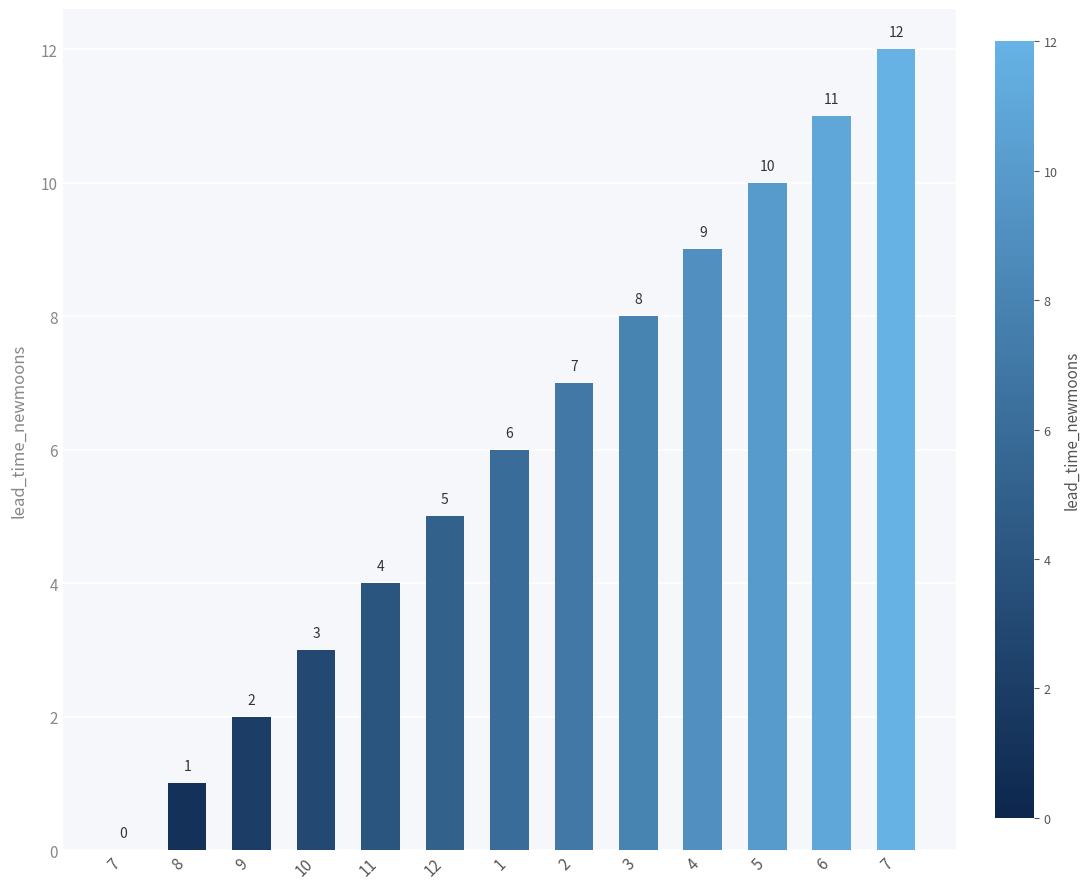

List the labels in order of value, largest first.

7, 6, 5, 4, 3, 2, 1, 12, 11, 10, 9, 8, 7